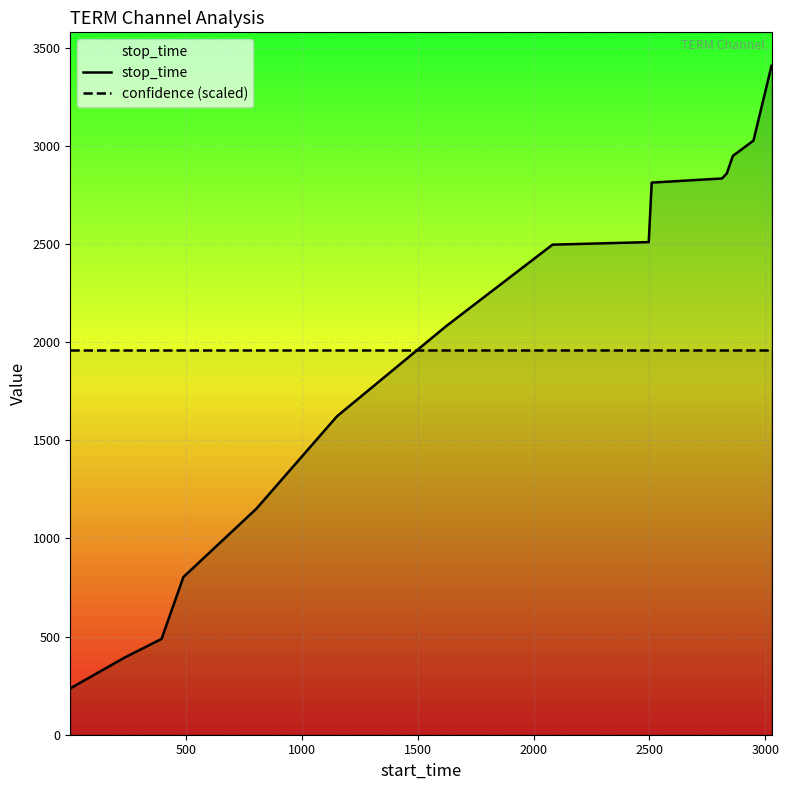

List the series in order of their peak value, lowest first.

confidence (scaled), stop_time